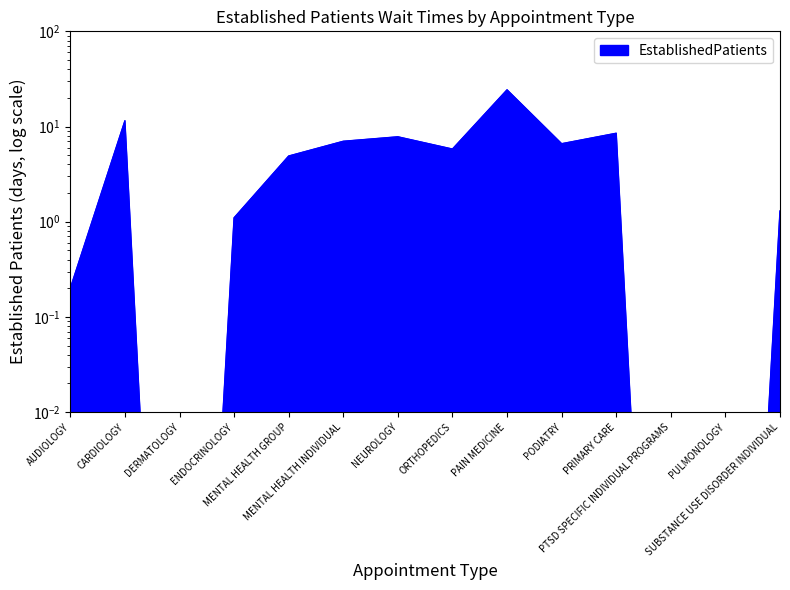

What position from the left is SUBSTANCE USE DISORDER INDIVIDUAL?

14